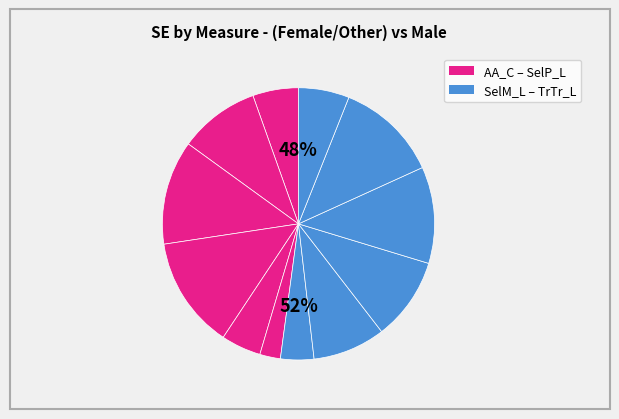

How many slices are in this pie chart?

12